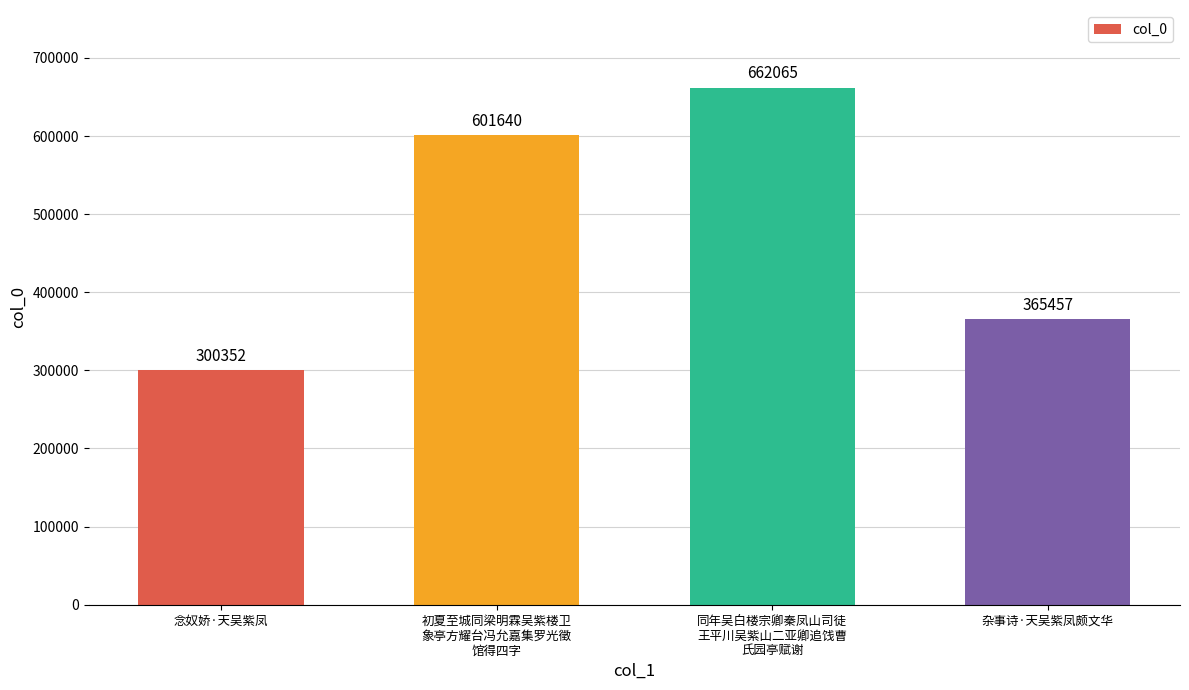

Which category has the lowest value across all series?

念奴娇·天吴紫凤